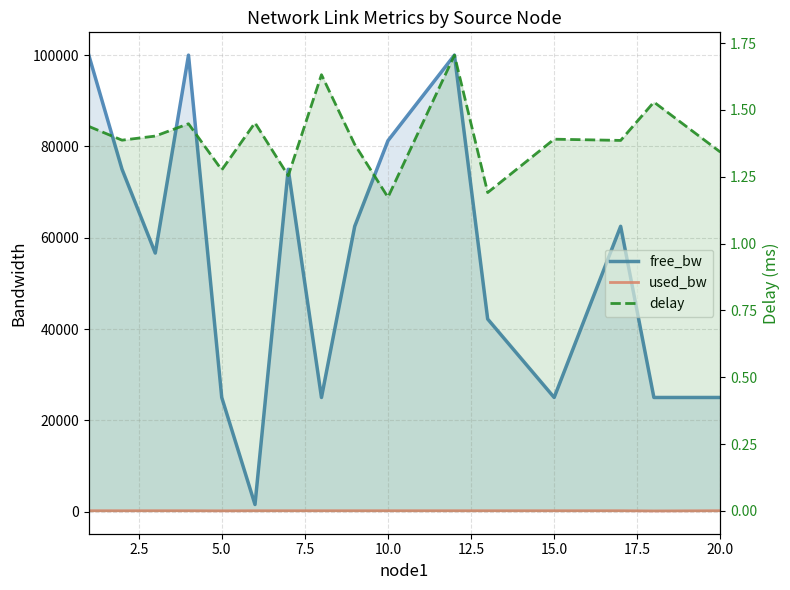

Is the value of free_bw at 14 greater than the value of delay at 14?

Yes